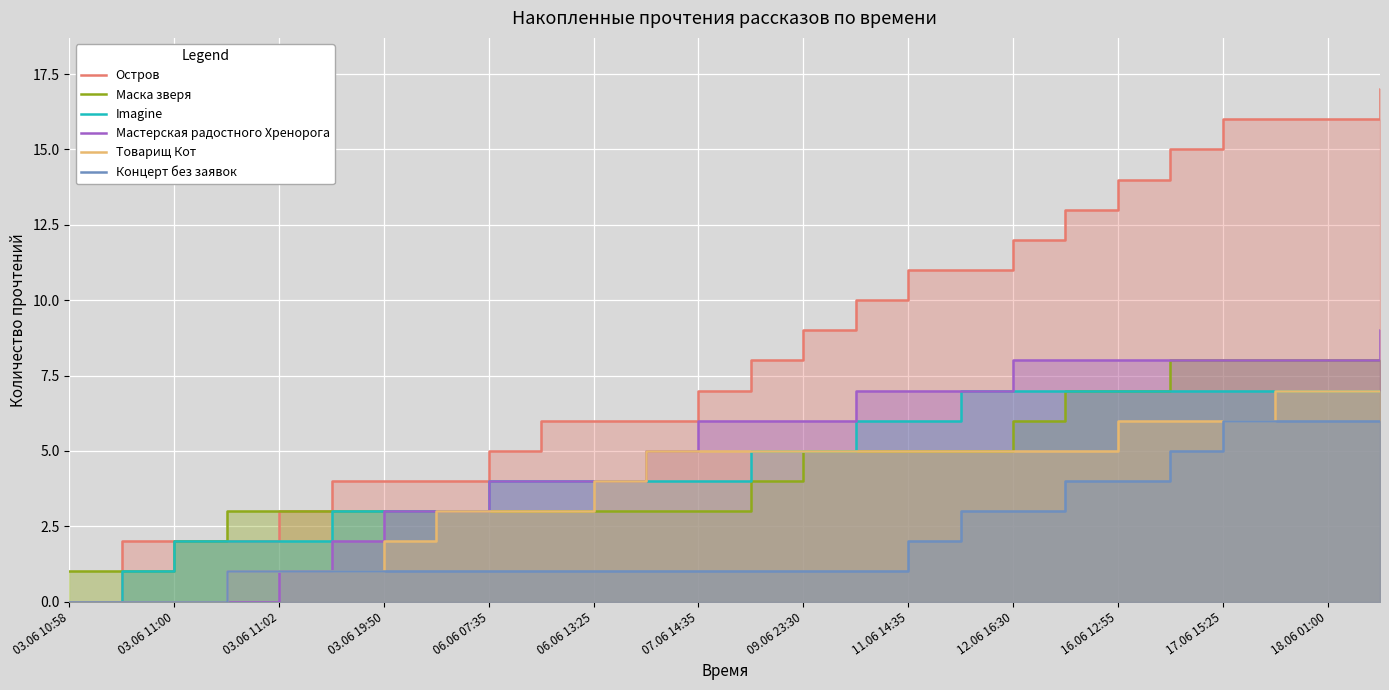

At which label does Imagine first exceed 5?

15